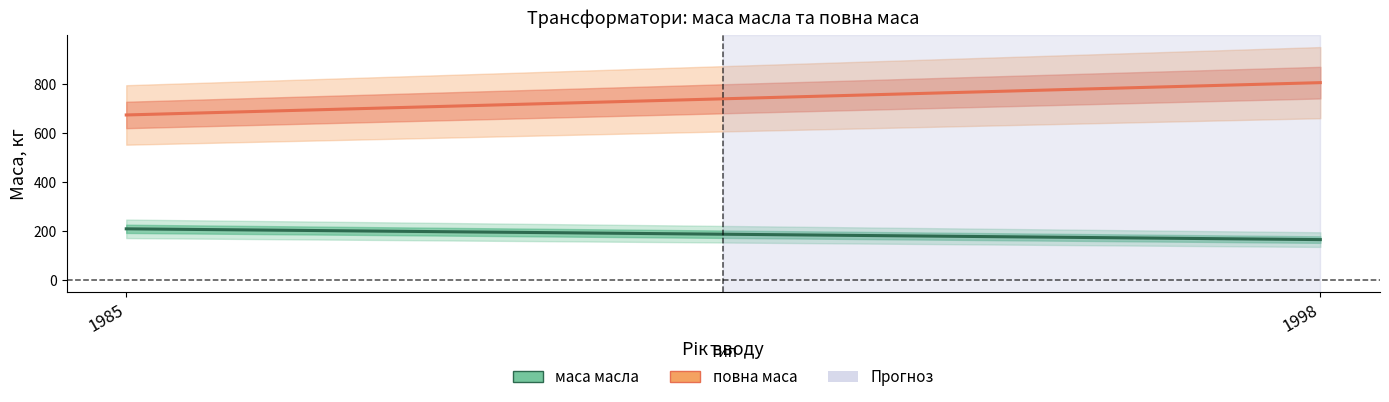

List the series in order of their overall mean, lowest first.

маса масла, повна маса